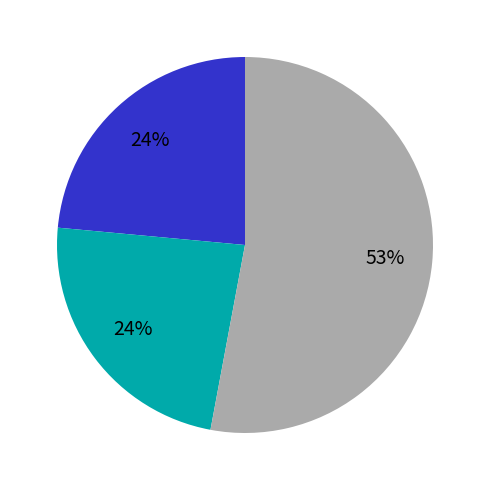

Is there a majority slice in this chart?

Yes